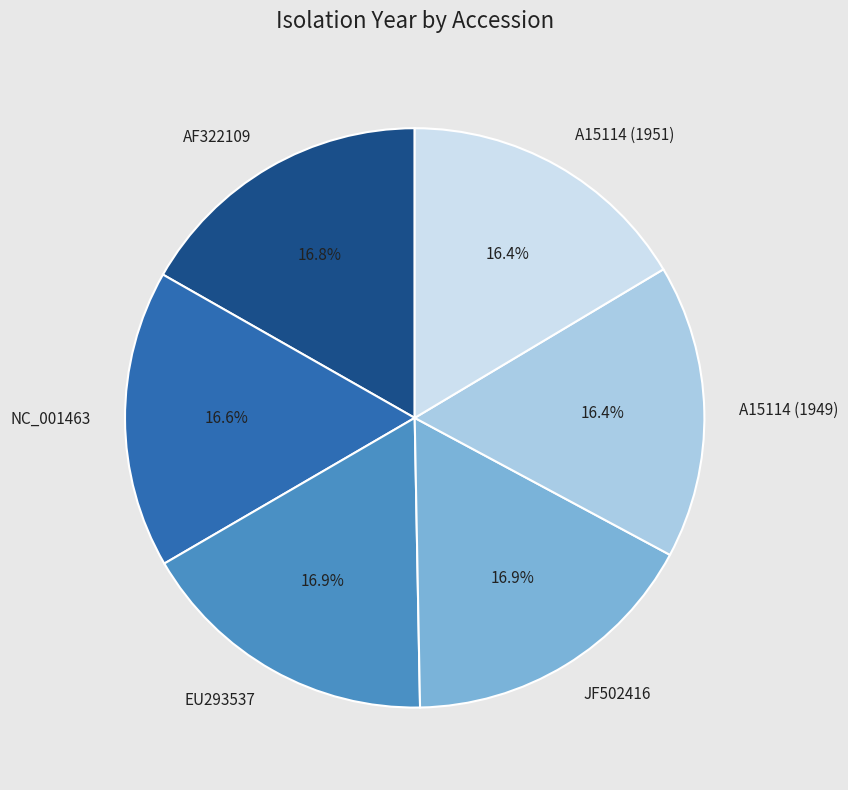

What is the ratio of the value at A15114 (1949) to the value at AF322109?

1.0